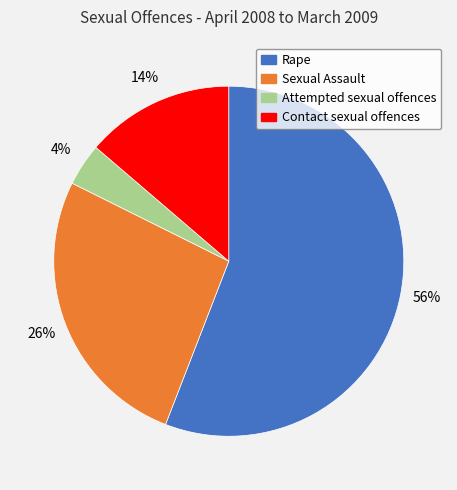

To the nearest percent, what portion does Rape represent?

56%